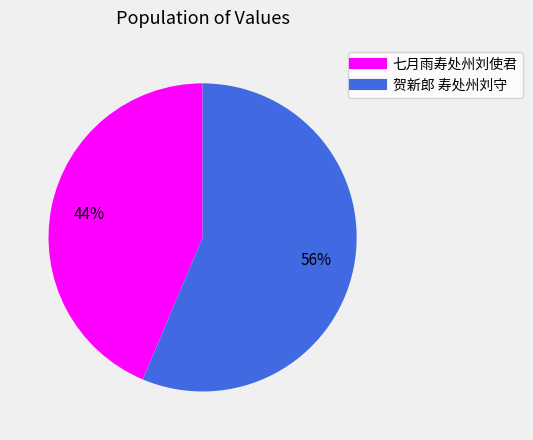

To the nearest percent, what is the combined percentage of 贺新郎 寿处州刘守 and 七月雨寿处州刘使君?

100%